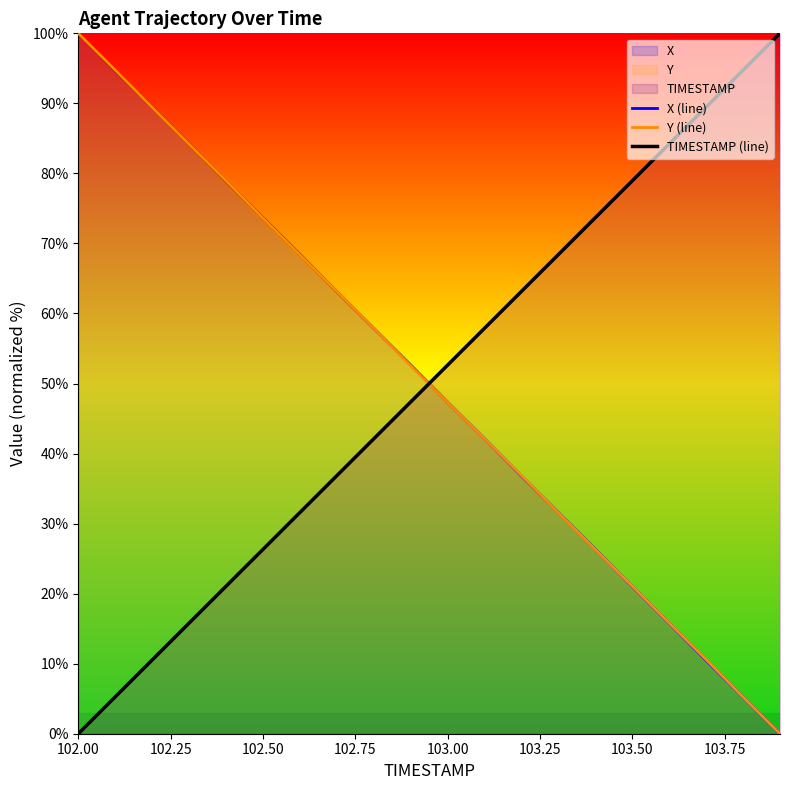

What is the approximate value of X (line) at 102.50?

73.7